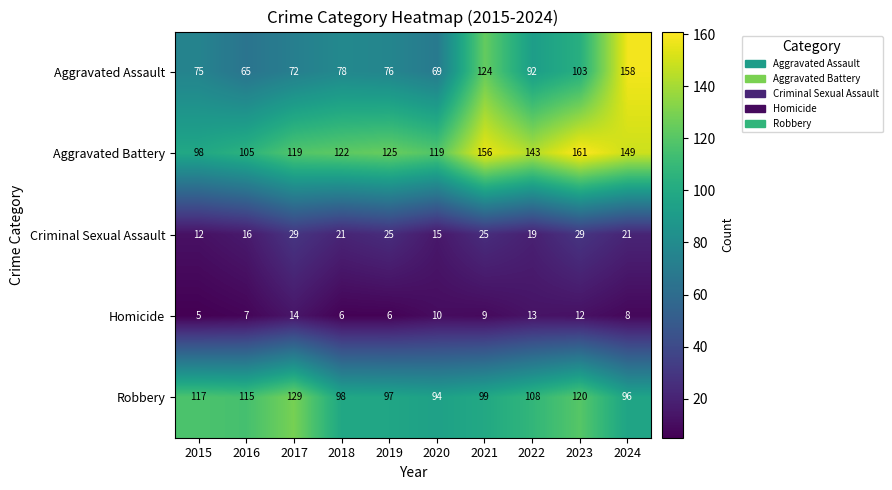

What is the approximate value of Homicide at 2017?

14